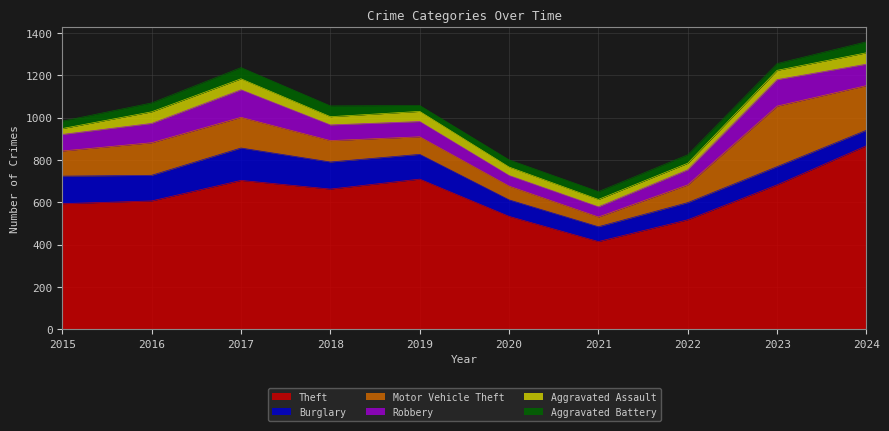

Reading left to right, list all the values displayed in this chart.

Theft: 2015=593	2016=606	2017=703	2018=662	2019=709	2020=533	2021=414	2022=517	2023=682	2024=867
Burglary: 2015=130	2016=121	2017=153	2018=128	2019=117	2020=78	2021=70	2022=81	2023=86	2024=73
Motor Vehicle Theft: 2015=119	2016=154	2017=145	2018=101	2019=83	2020=65	2021=46	2022=84	2023=286	2024=211
Robbery: 2015=78	2016=91	2017=130	2018=74	2019=72	2020=50	2021=48	2022=71	2023=125	2024=101
Aggravated Assault: 2015=28	2016=55	2017=52	2018=39	2019=48	2020=40	2021=35	2022=31	2023=44	2024=54
Aggravated Battery: 2015=35	2016=42	2017=53	2018=51	2019=28	2020=34	2021=37	2022=40	2023=32	2024=52